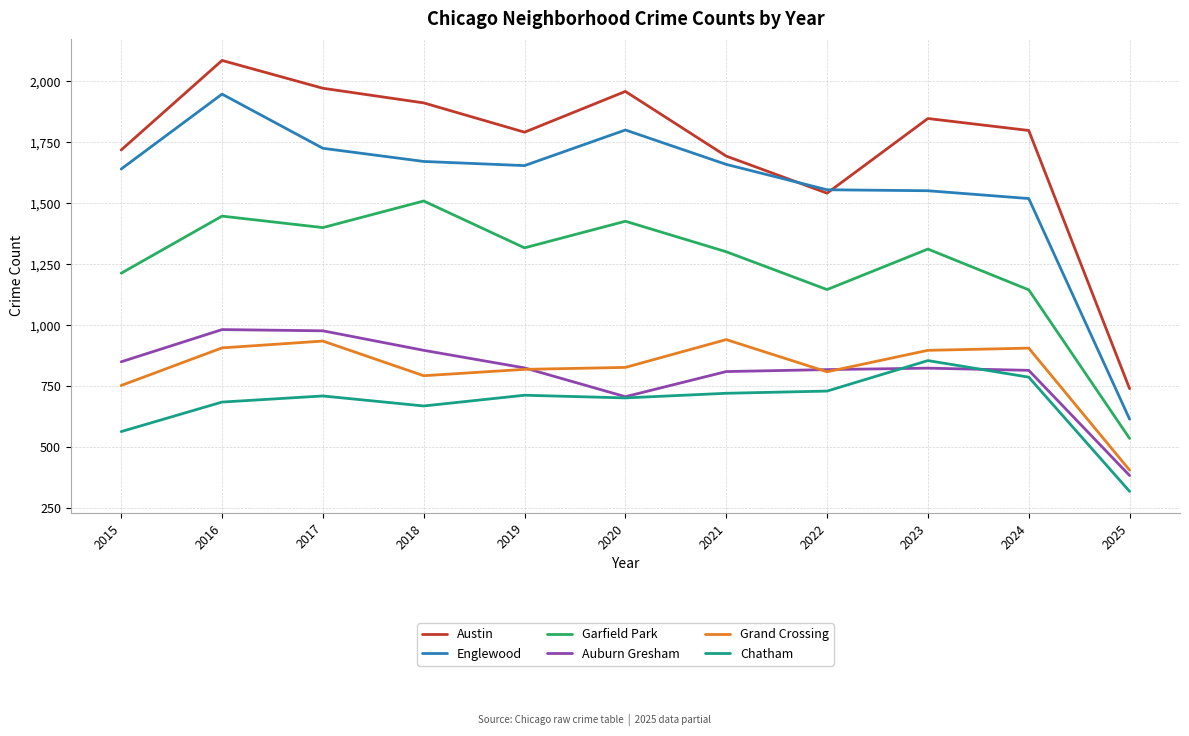

The value of Grand Crossing at 2023 is 507. True or false?

False